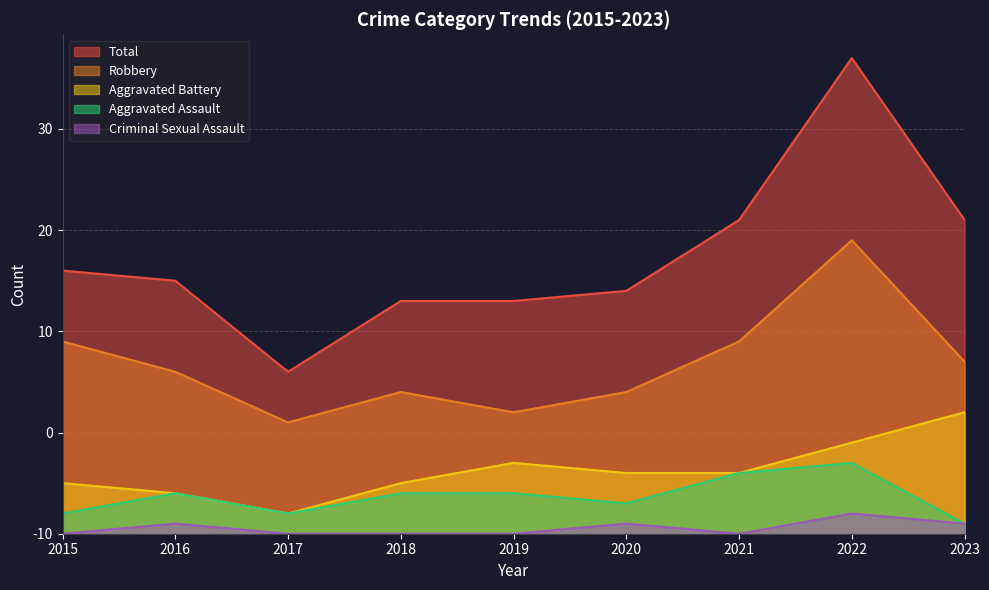

What are all the series names shown in the legend?

Total, Robbery, Aggravated Battery, Aggravated Assault, Criminal Sexual Assault